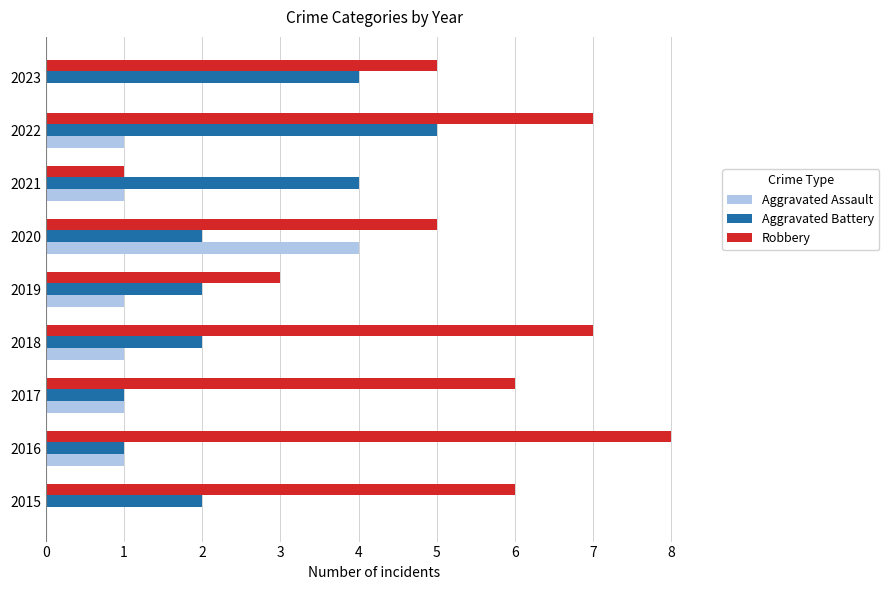

Which label corresponds to the largest value in the chart?

2016